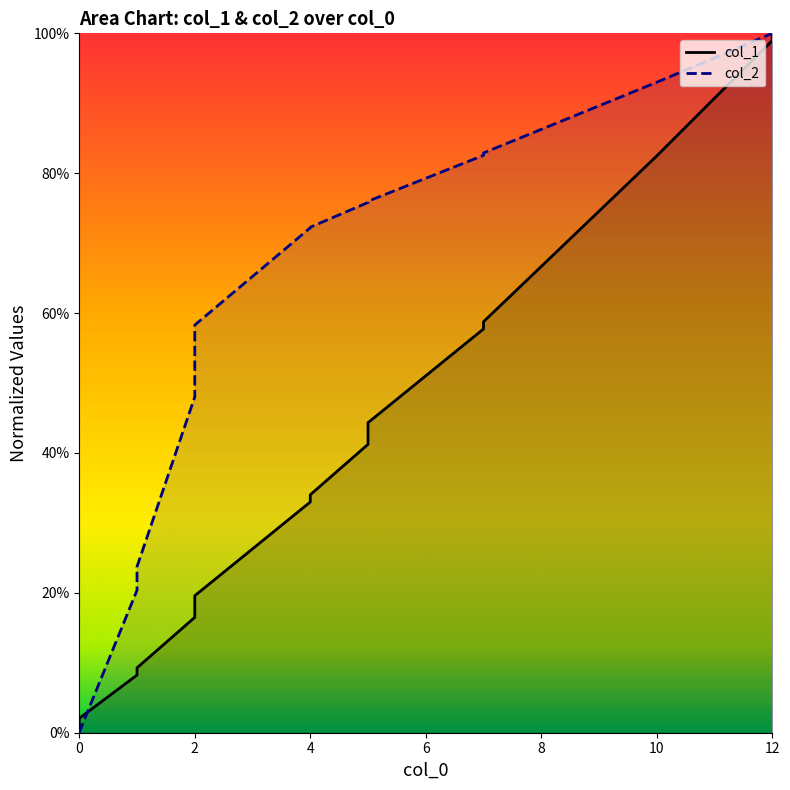

Between 0 and 2, which is larger?

2